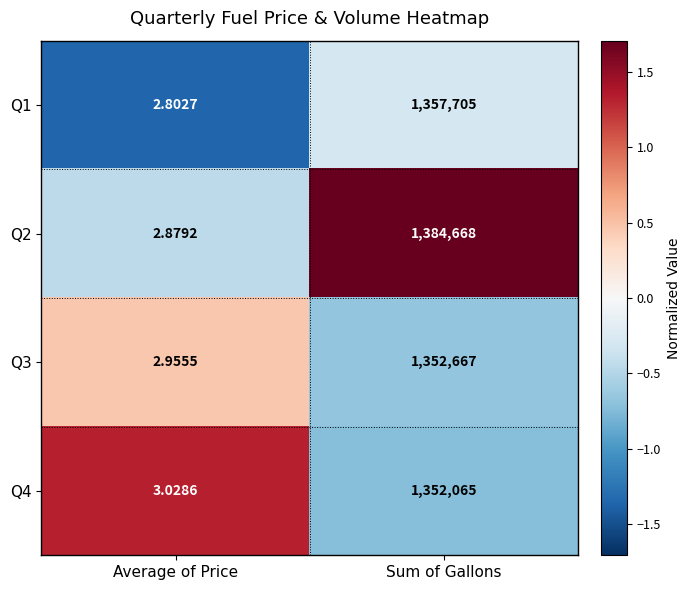

At which category is the sum across all series the highest?

Sum of Gallons